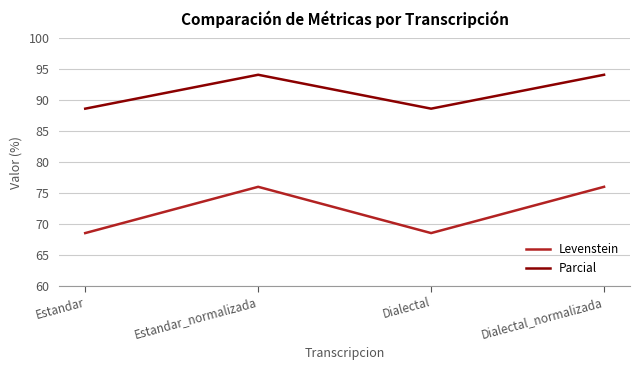

Is it true that Levenstein equals 20.3 at Dialectal_normalizada?

False